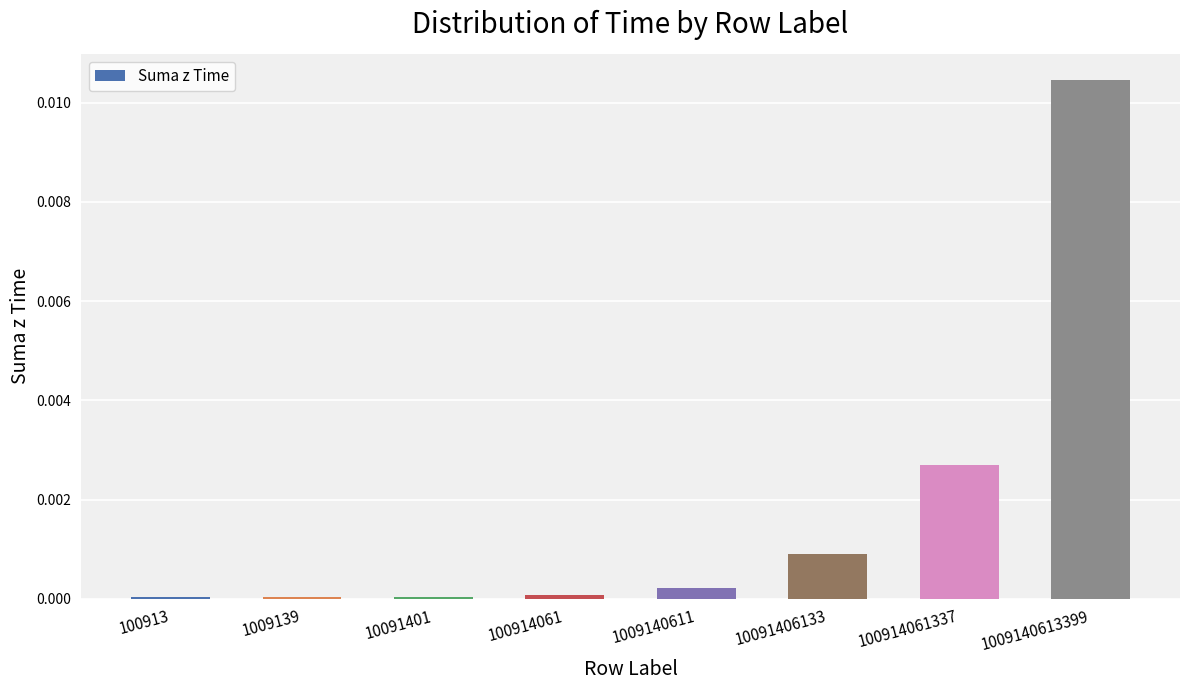

At which category does the chart reach its peak across all series?

1009140613399